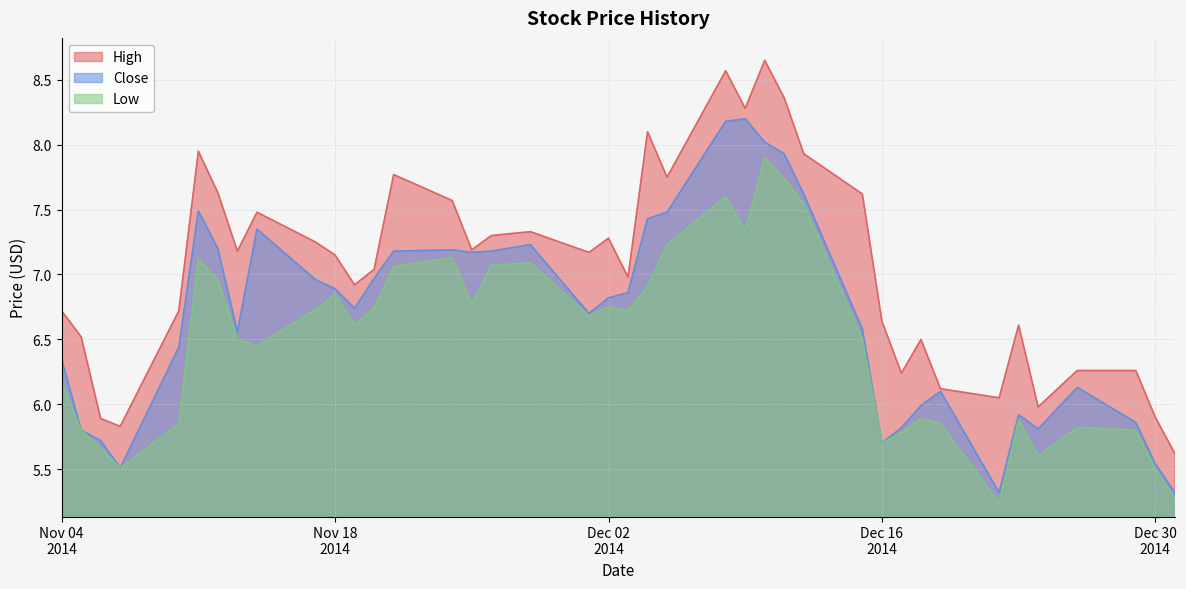

What is the sum of all Low values?

259.3